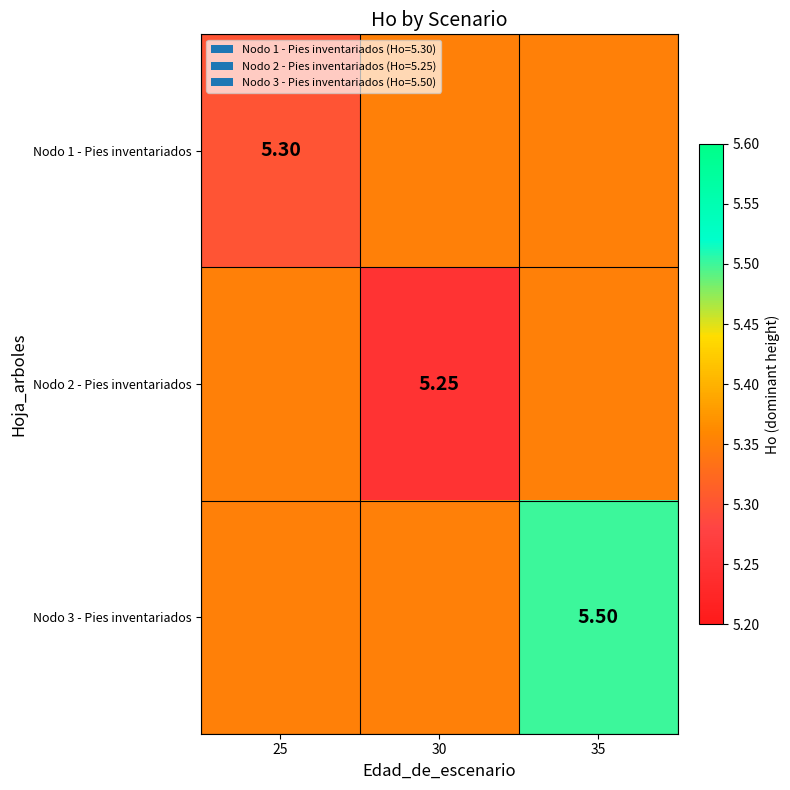

The Nodo 3 - Pies inventariados series shows 7.2 at 35. True or false?

False